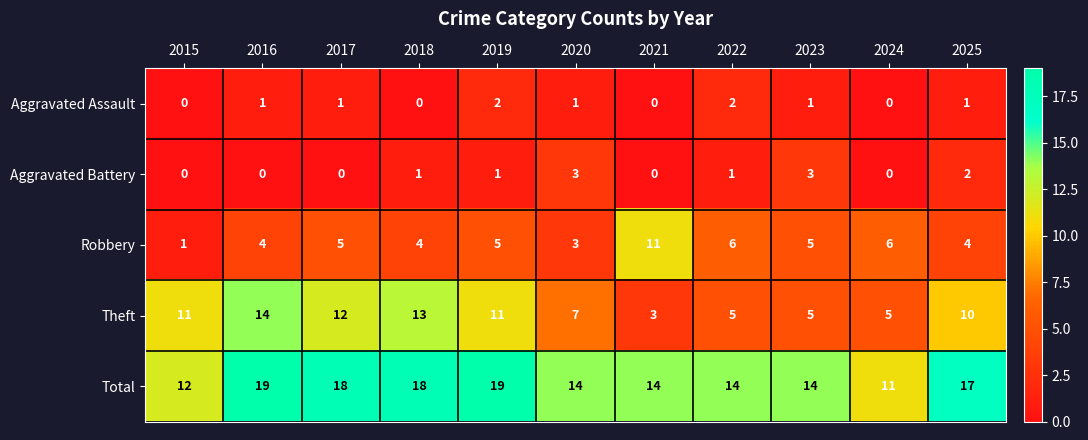

Which series has the widest spread of values?

Theft